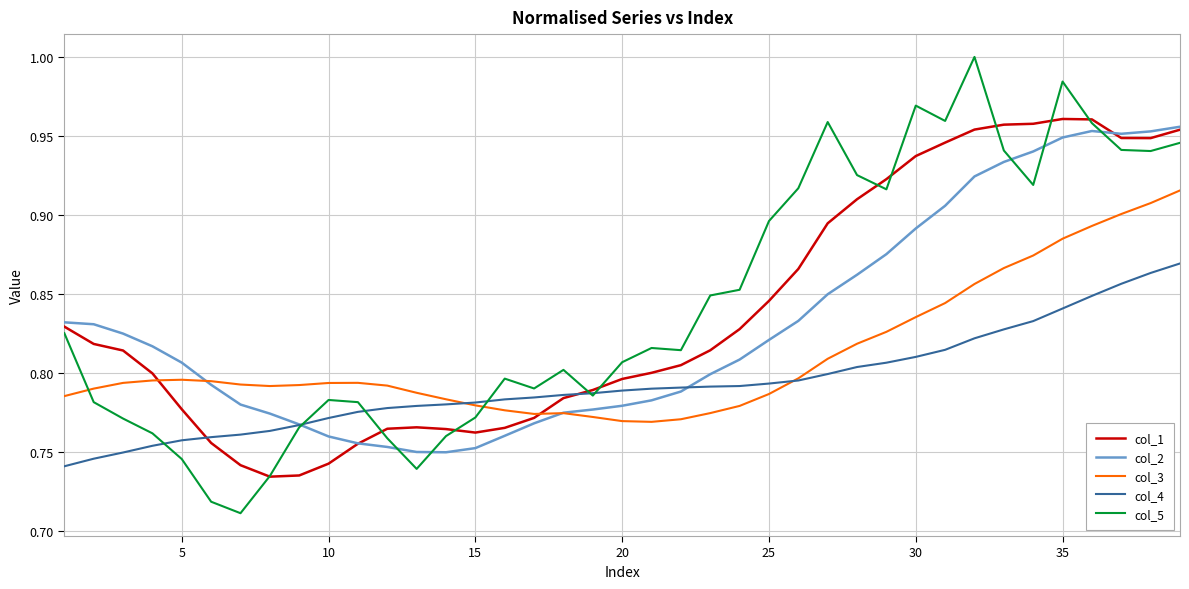

Which series has the widest spread of values?

col_5